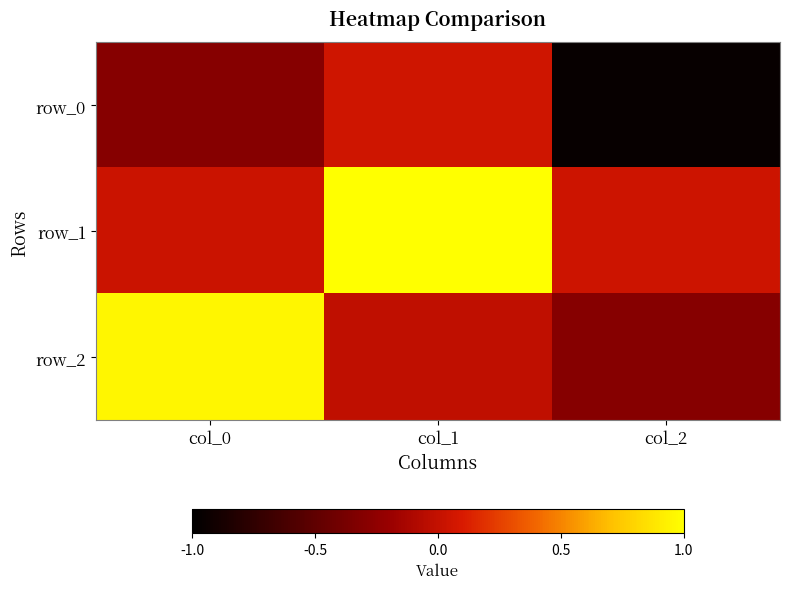

Is the value of row_1 at col_2 greater than the value of row_2 at col_2?

Yes